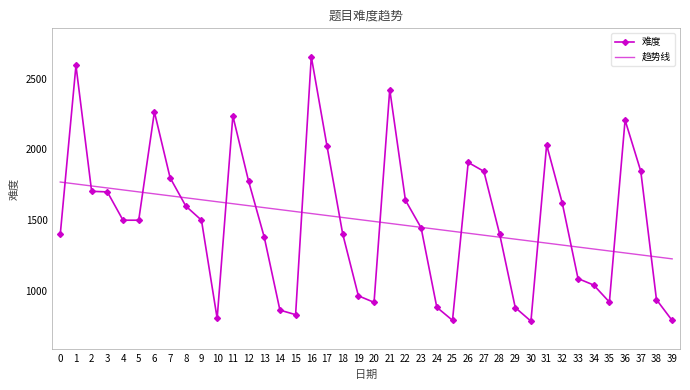

Which series changed the most between 7 and 30?

难度